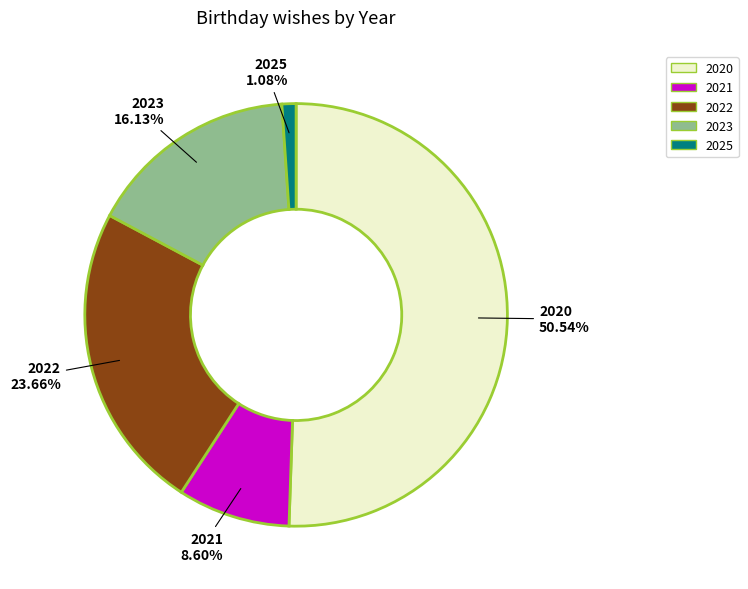

Which category has the smallest portion of the pie?

2025